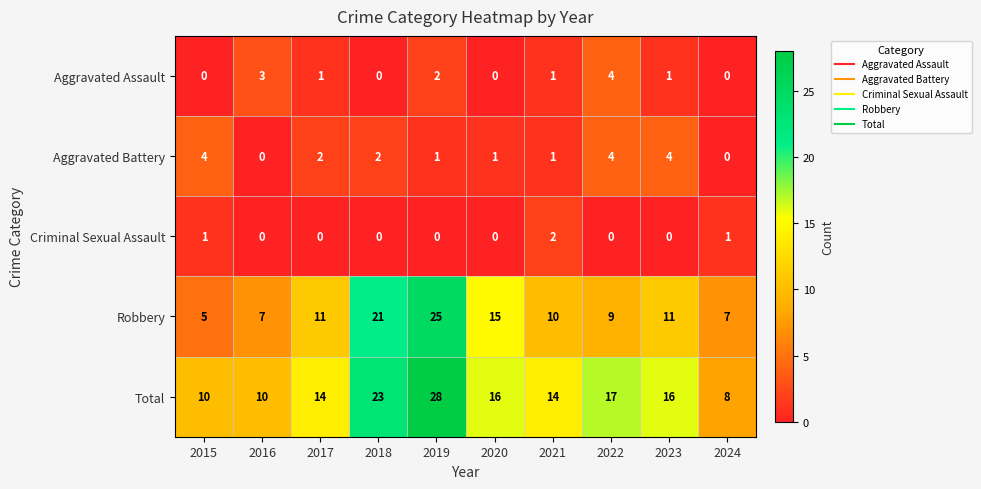

What is the maximum value shown in the chart?

28